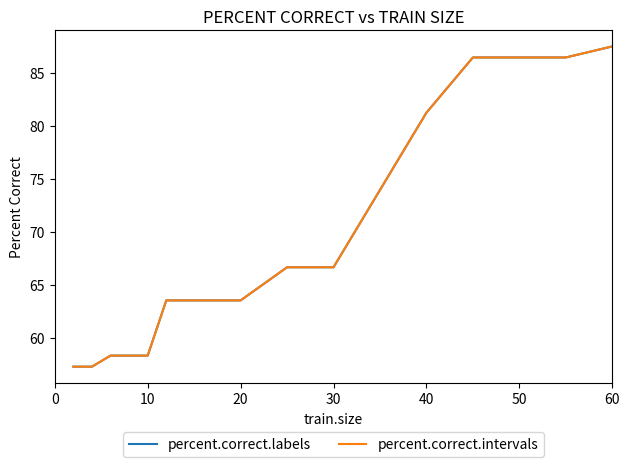

Does the chart display data point markers on the line(s)?

No